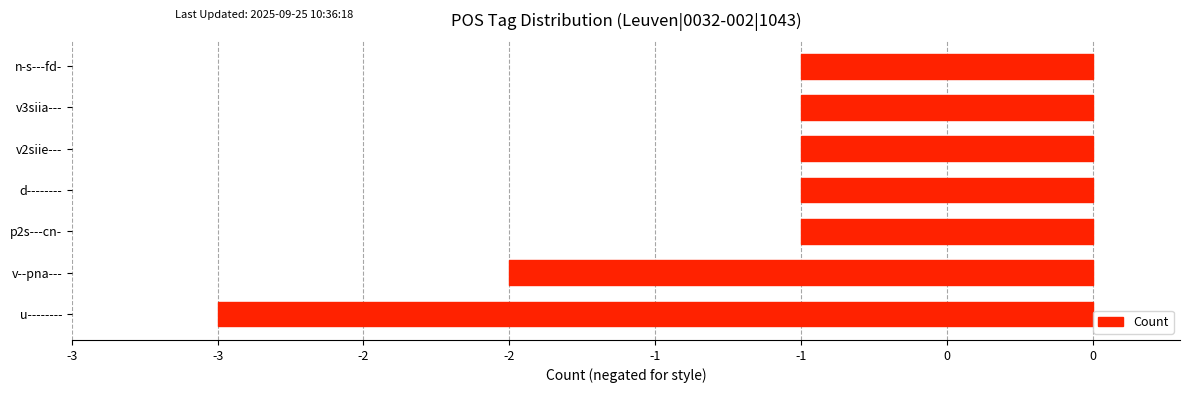

Does the chart contain any negative values?

Yes